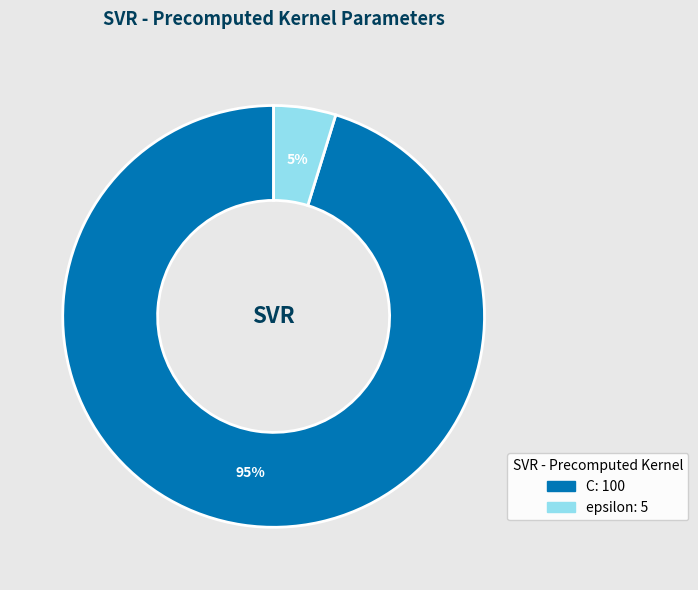

Which slice is the smallest?

epsilon